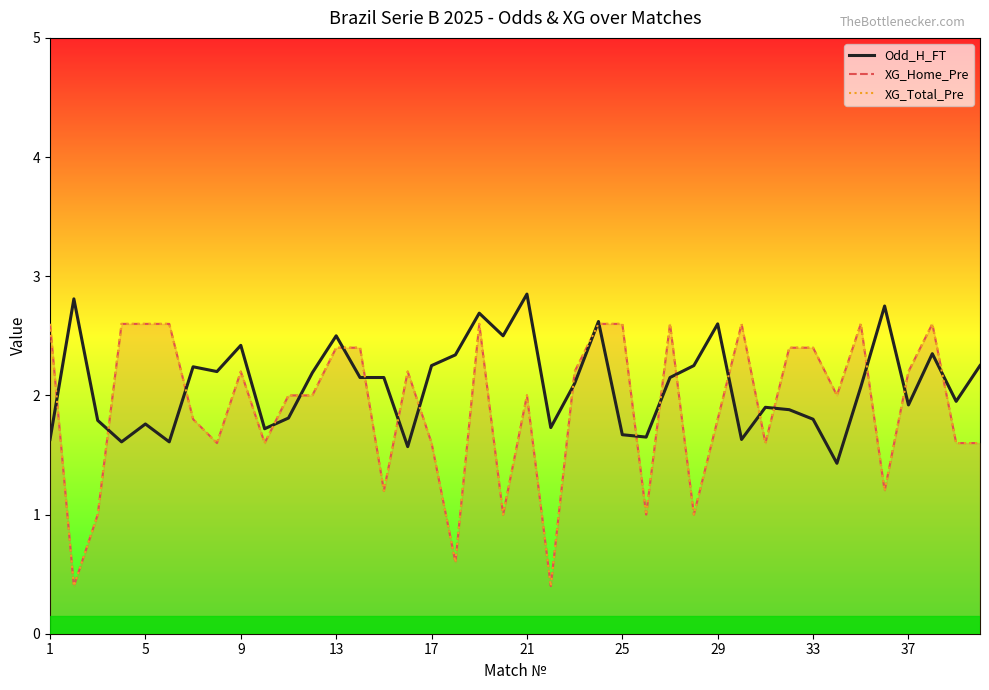

True or false: XG_Home_Pre and XG_Total_Pre intersect in this chart.

False